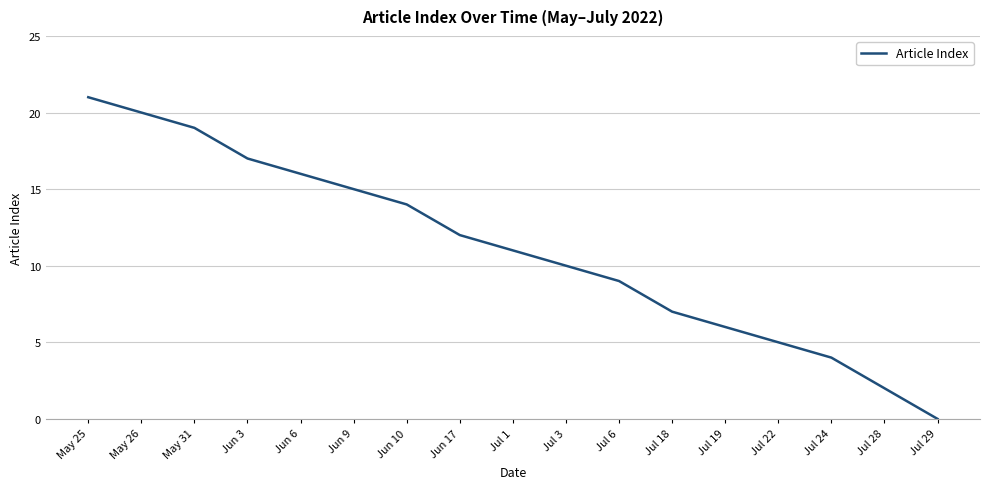

Approximately how many times larger is the value at Jul 24 compared to Jul 1?

0.4